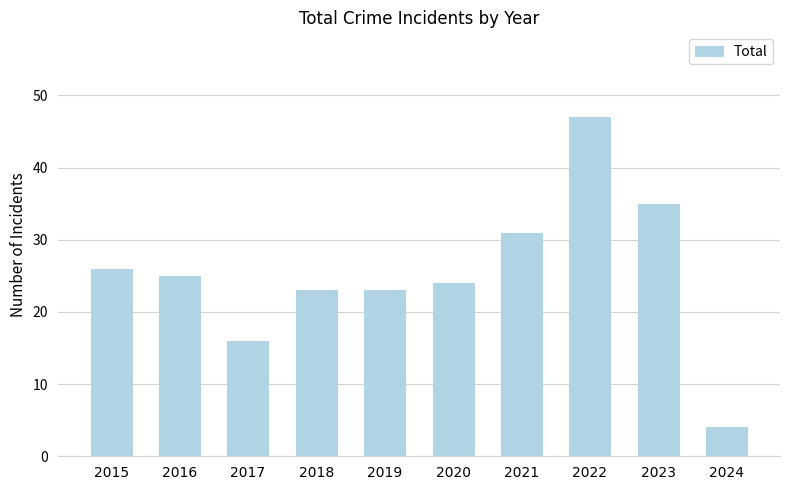

At which label is the value closest to 25?

2016